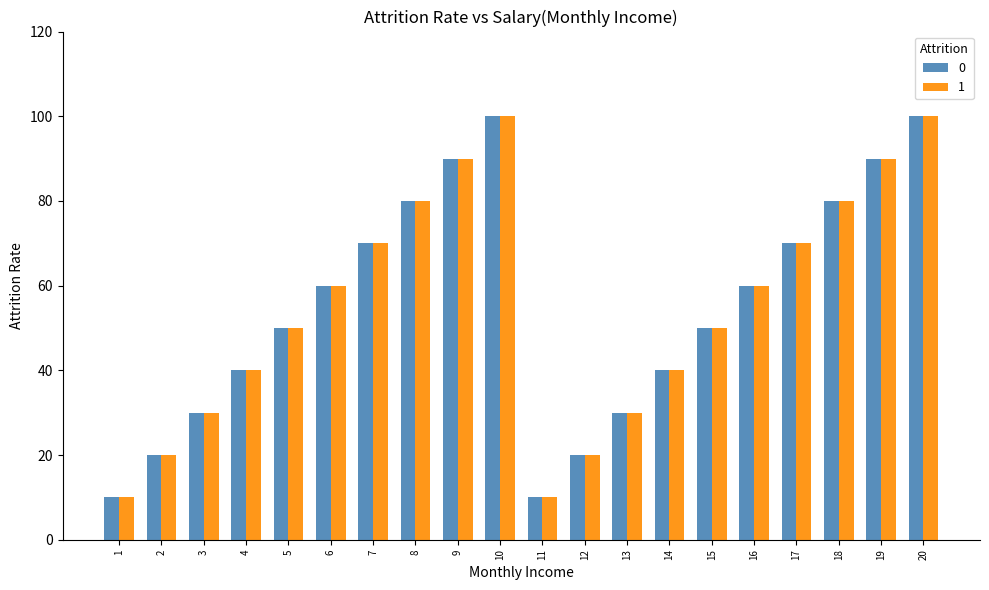

Reading left to right, list all the values displayed in this chart.

0: 10	20	30	40	50	60	70	80	90	100	10	20	30	40	50	60	70	80	90	100
1: 10	20	30	40	50	60	70	80	90	100	10	20	30	40	50	60	70	80	90	100